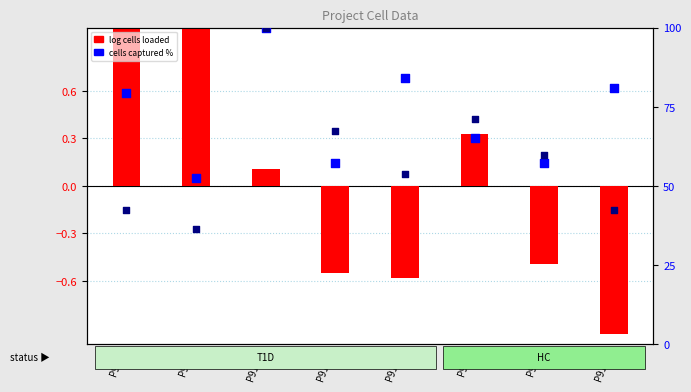

Which series has the largest Y range (max minus min)?

cells pass QC %